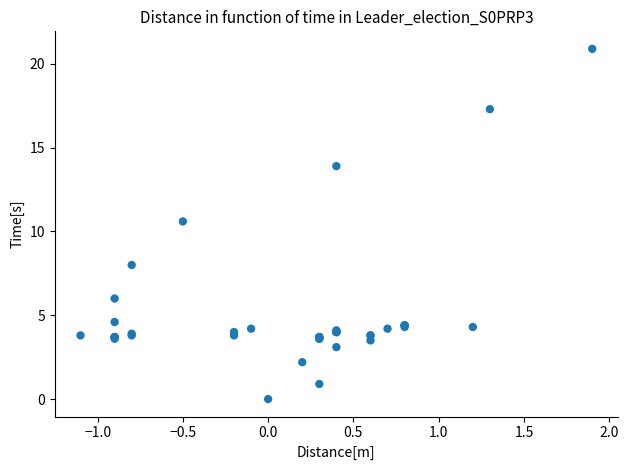

What Y value in the scatter plot is closest to 10?

10.6